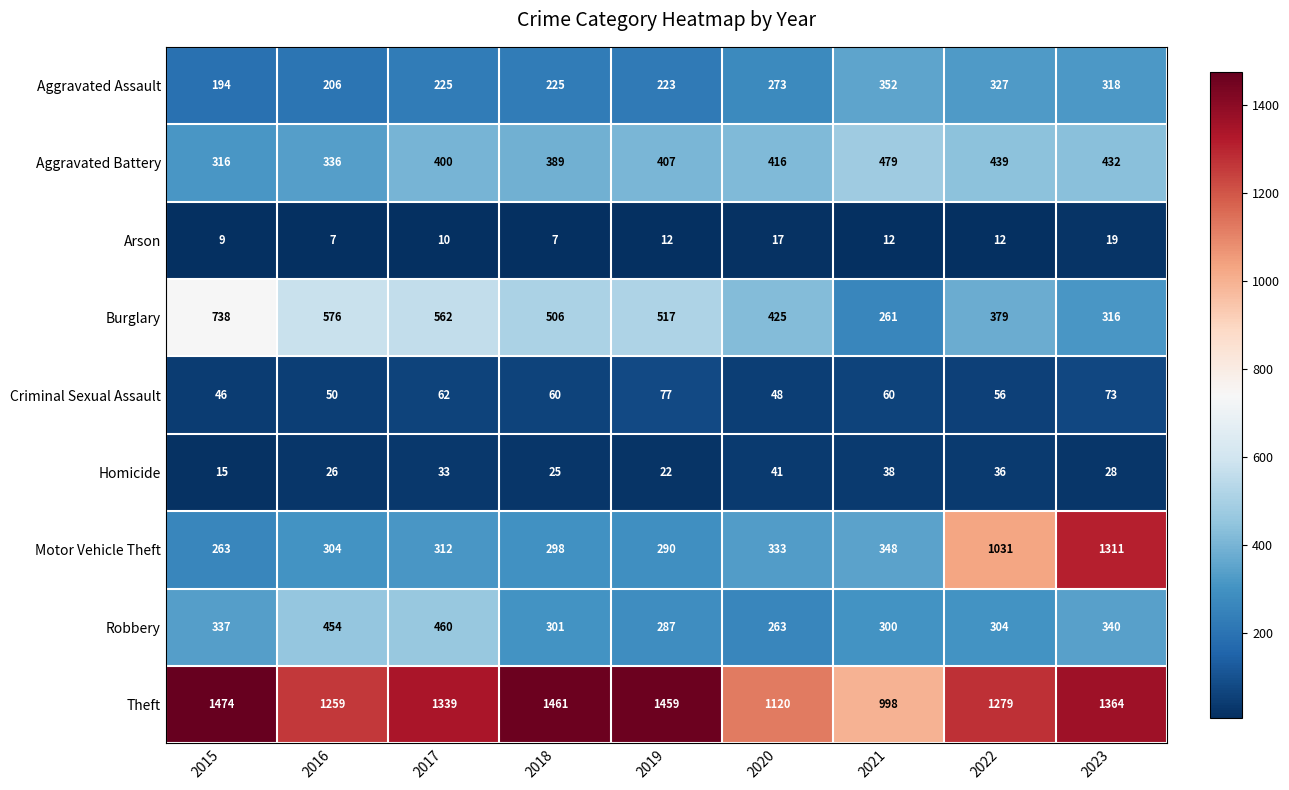

What is the difference between the Arson values at 2020 and 2022?

5